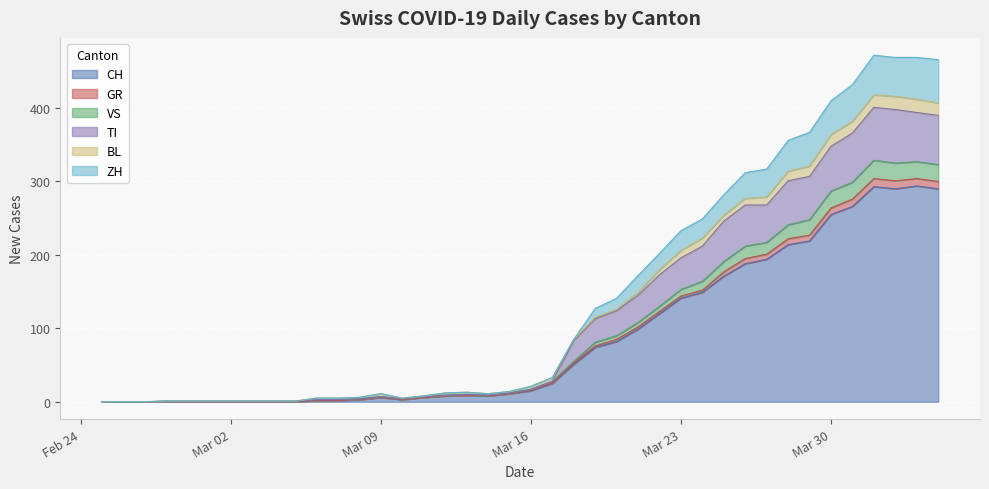

What is the highest value of the CH series?

294